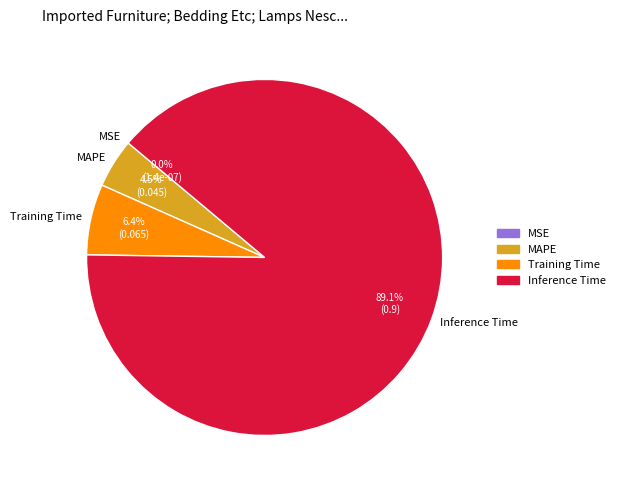

Does any single category account for the majority?

Yes